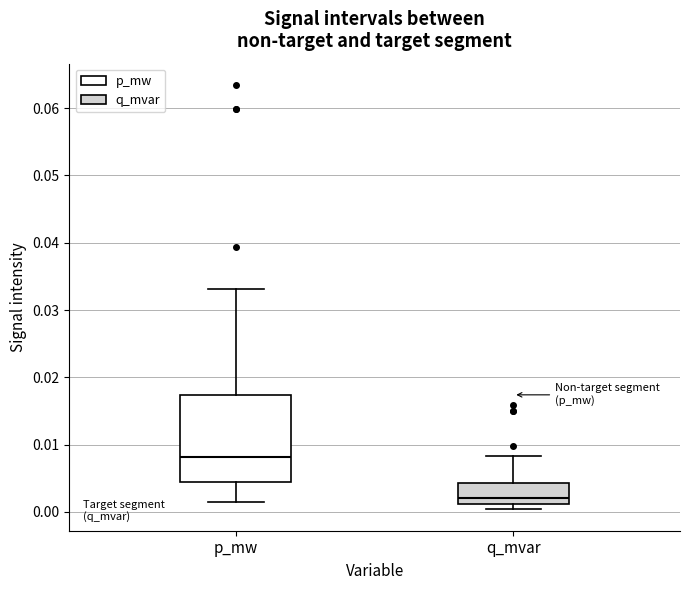

Which box's median line is the highest?

p_mw